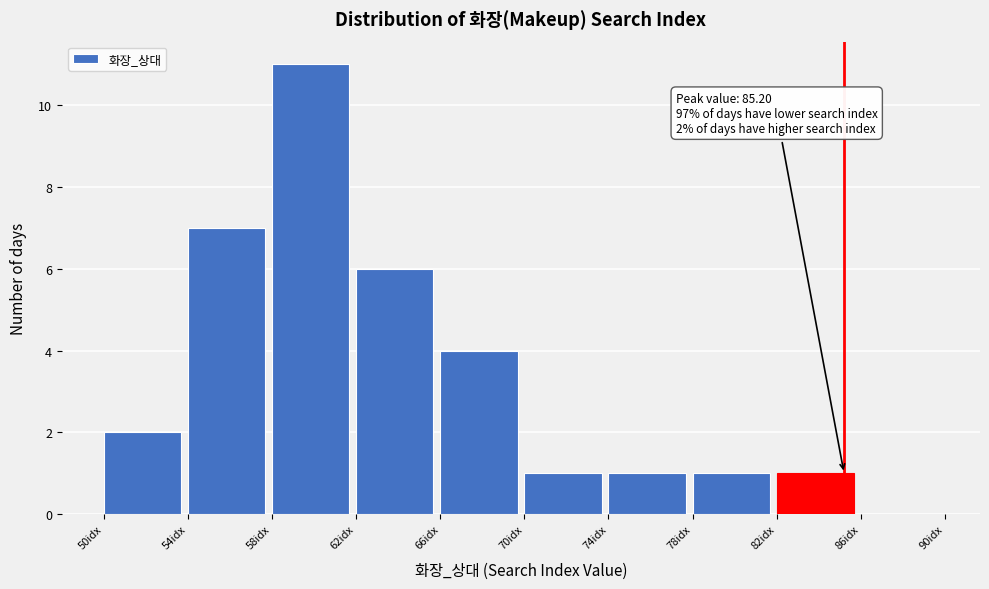

Which range on the x-axis has the tallest bar?

58 to 62